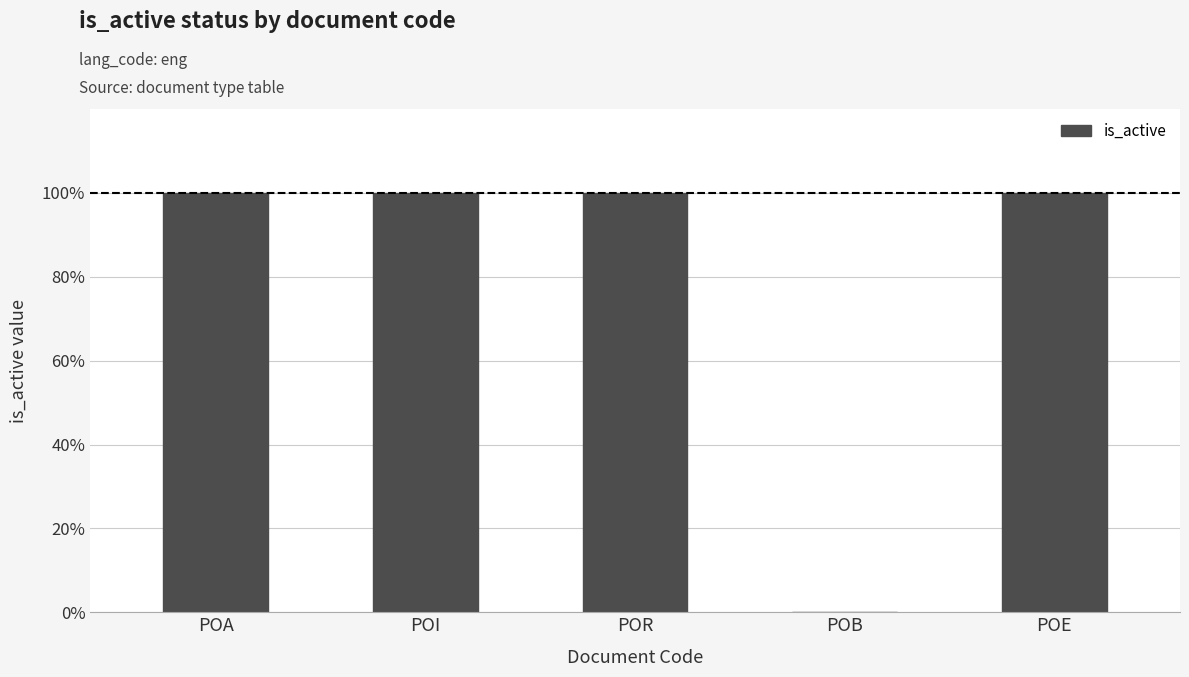

List the labels in order of value, largest first.

POA, POI, POR, POE, POB